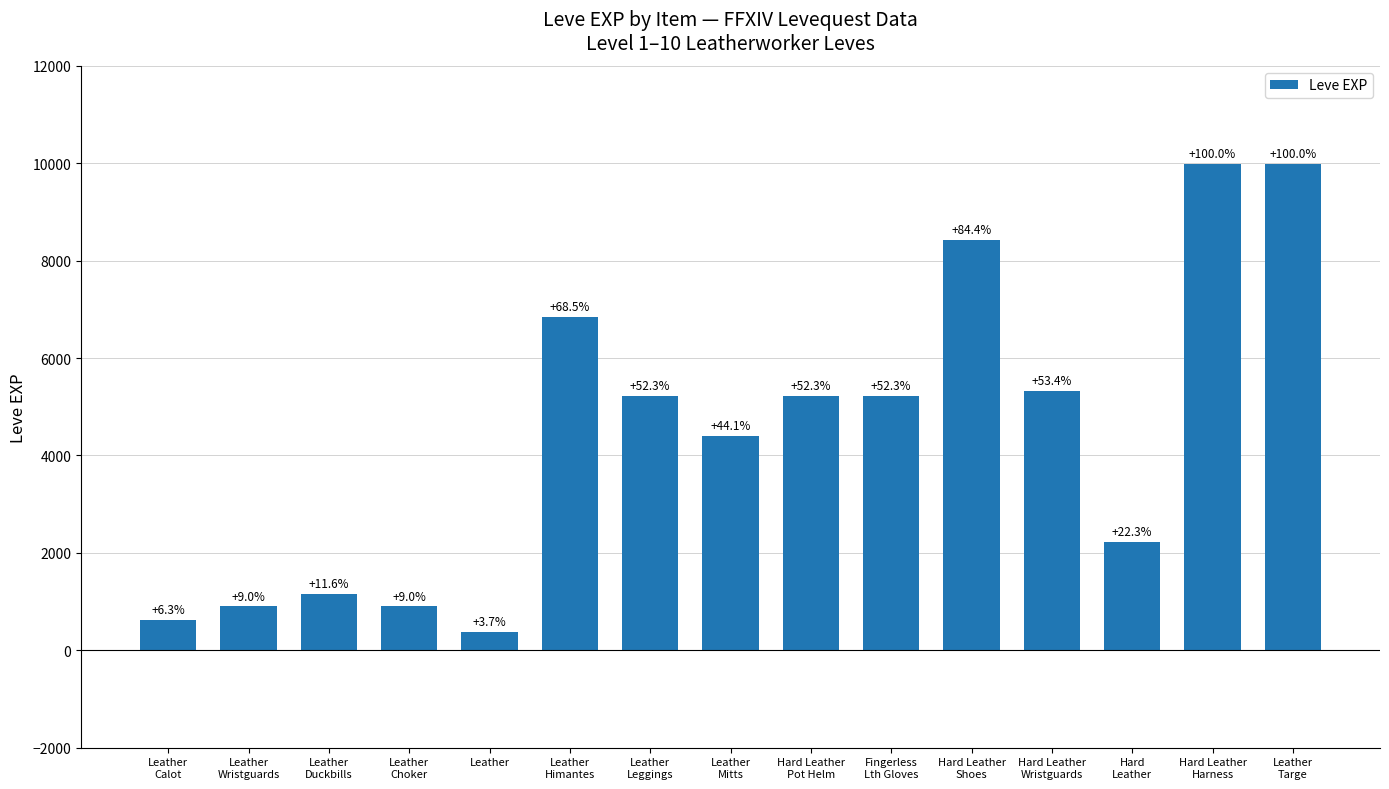

How many bars are there in total?

15